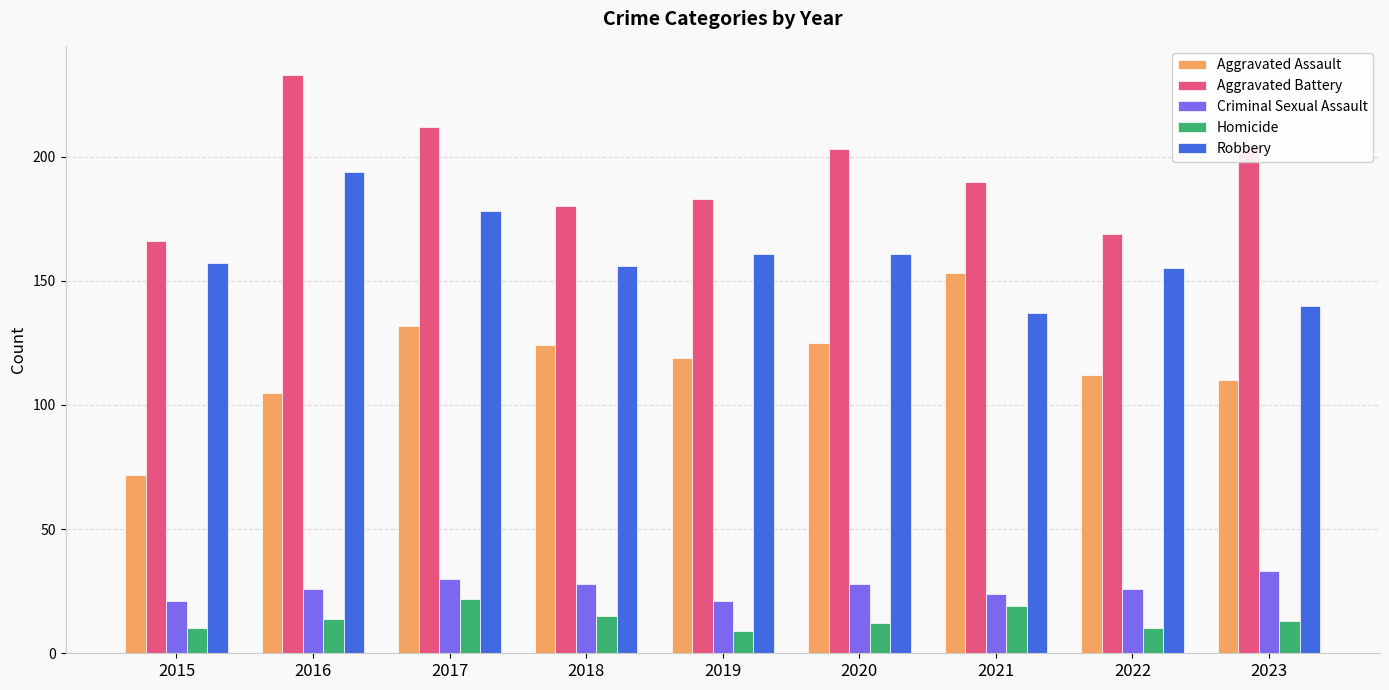

Reading left to right, transcribe all the data shown in this chart.

Aggravated Assault: 2015=72	2016=105	2017=132	2018=124	2019=119	2020=125	2021=153	2022=112	2023=110
Aggravated Battery: 2015=166	2016=233	2017=212	2018=180	2019=183	2020=203	2021=190	2022=169	2023=204
Criminal Sexual Assault: 2015=21	2016=26	2017=30	2018=28	2019=21	2020=28	2021=24	2022=26	2023=33
Homicide: 2015=10	2016=14	2017=22	2018=15	2019=9	2020=12	2021=19	2022=10	2023=13
Robbery: 2015=157	2016=194	2017=178	2018=156	2019=161	2020=161	2021=137	2022=155	2023=140